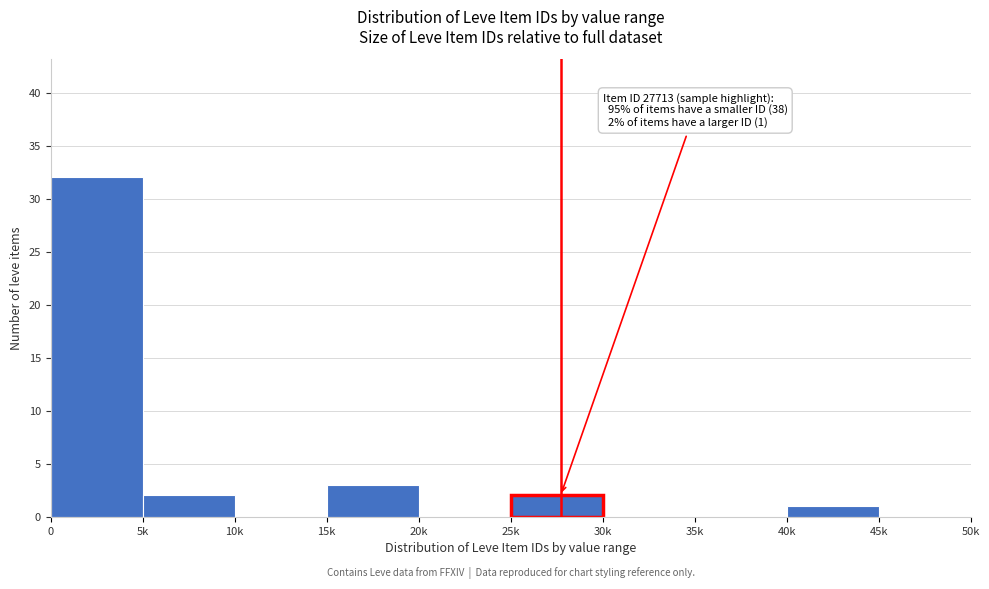

Reading left to right, transcribe all the data shown in this chart.

0=32	5k=2	10k=0	15k=3	20k=0	25k=2	30k=0	35k=0	40k=1	45k=0